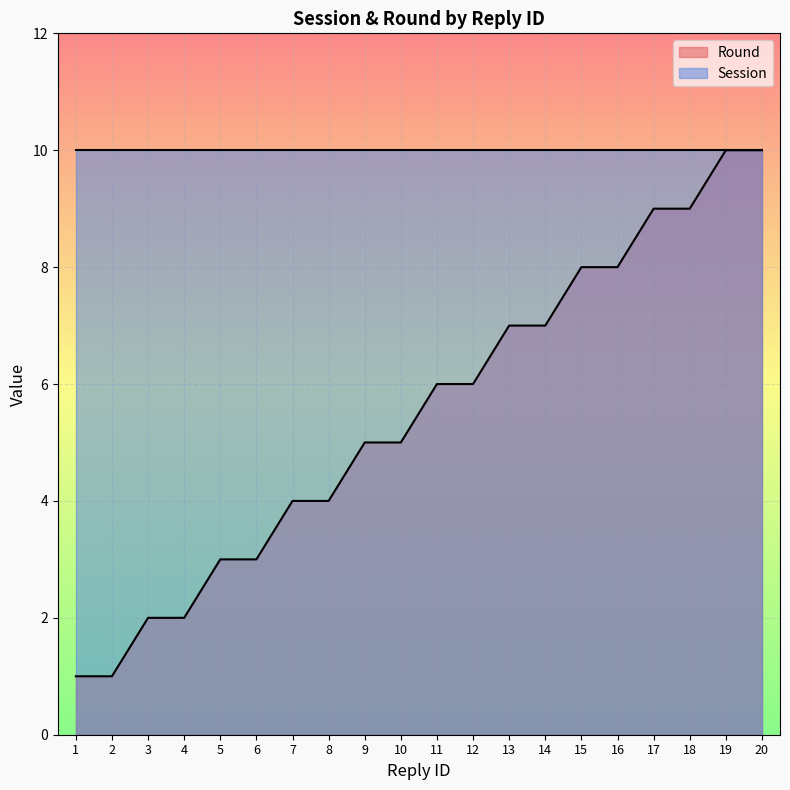

The value at 1 is 1. True or false?

True